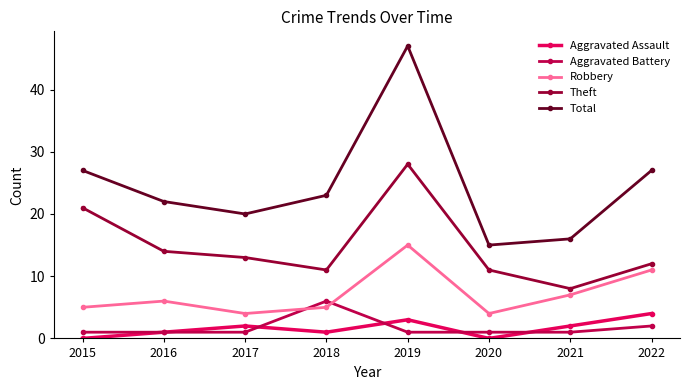

Between 2015 and 2017, which series saw the biggest shift?

Theft